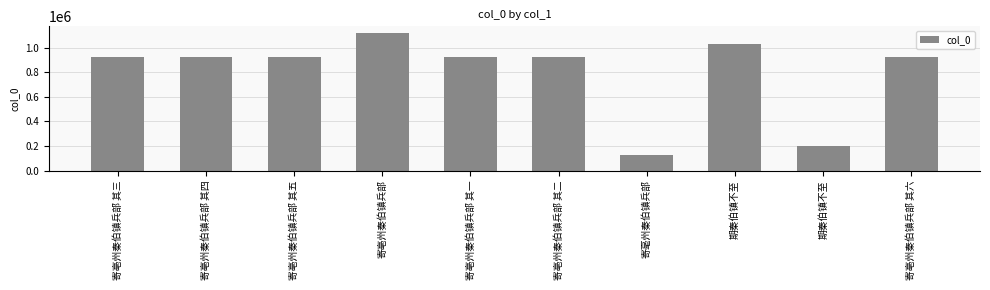

Rank the categories by value from highest to lowest.

寄亳州秦伯镇兵部, 期秦伯镇不至, 寄亳州秦伯镇兵部 其三, 寄亳州秦伯镇兵部 其一, 寄亳州秦伯镇兵部 其二, 寄亳州秦伯镇兵部 其五, 寄亳州秦伯镇兵部 其四, 寄亳州秦伯镇兵部 其六, 期秦伯镇不至, 寄毫州秦伯镇兵部